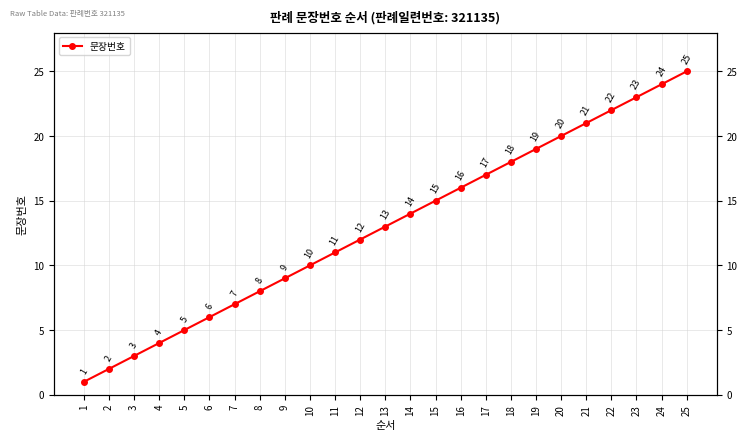

What is the value of the 25th point from the left?

25